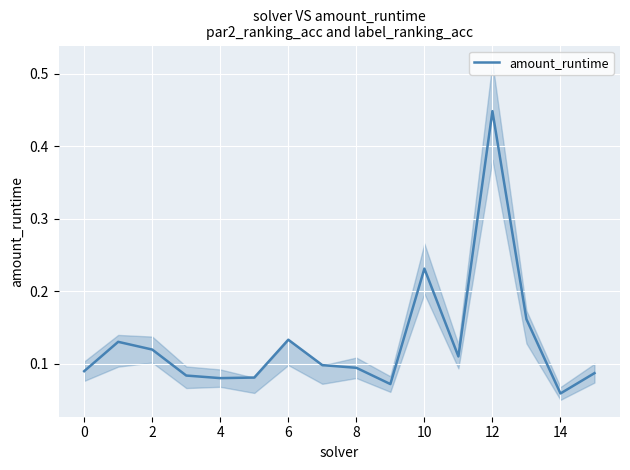

How many points are higher than both their immediate neighbors (excluding endpoints)?

4